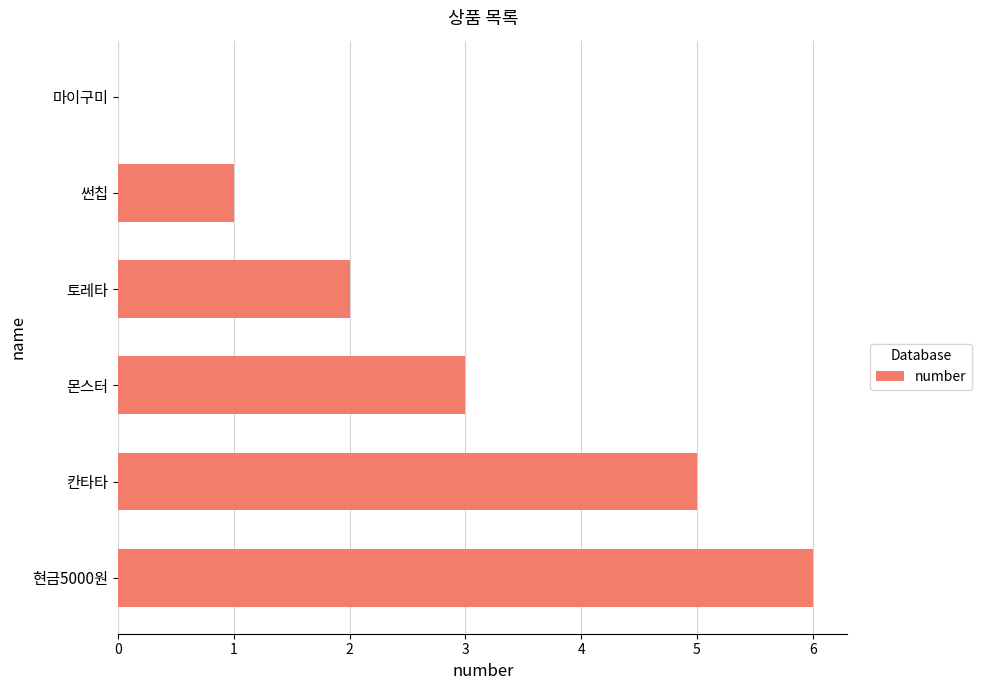

What is the change in value from 칸타타 to 마이구미?

-5